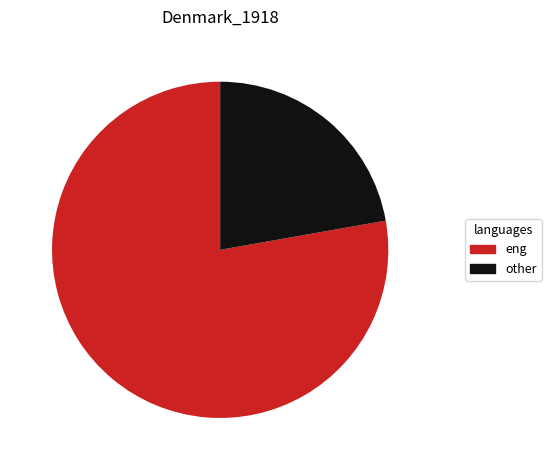

Is there a majority slice in this chart?

Yes